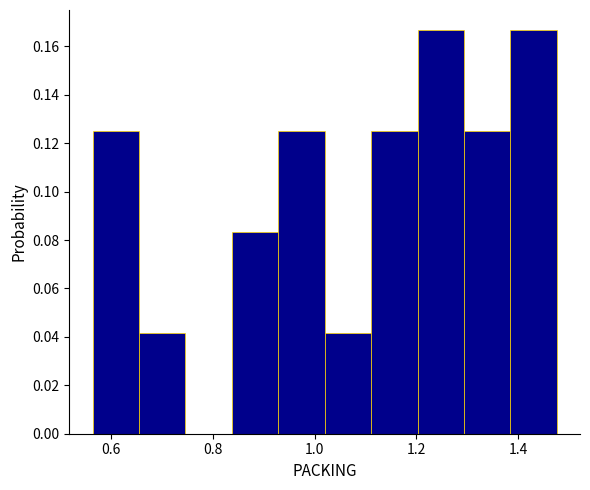

What is the height of the bar covering 1.38 to 1.48 on the x-axis? Neither the bar edges nor the heights are printed on the chart, so give them approximately, as read against the axes.

0.166